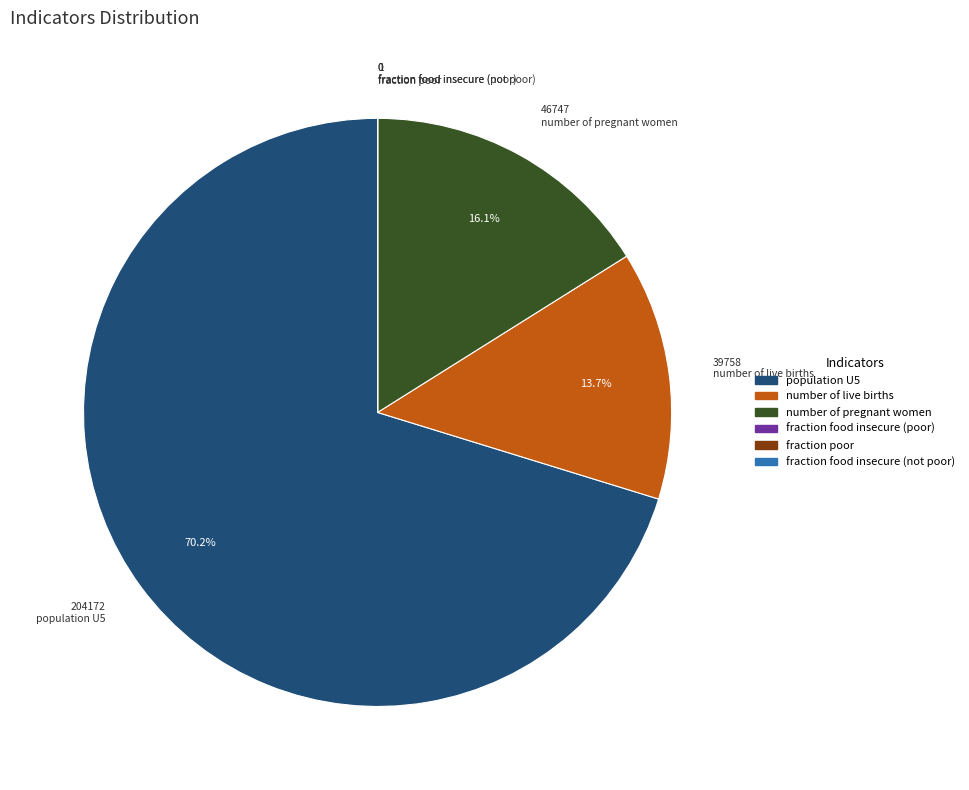

Which slice is the largest?

population U5